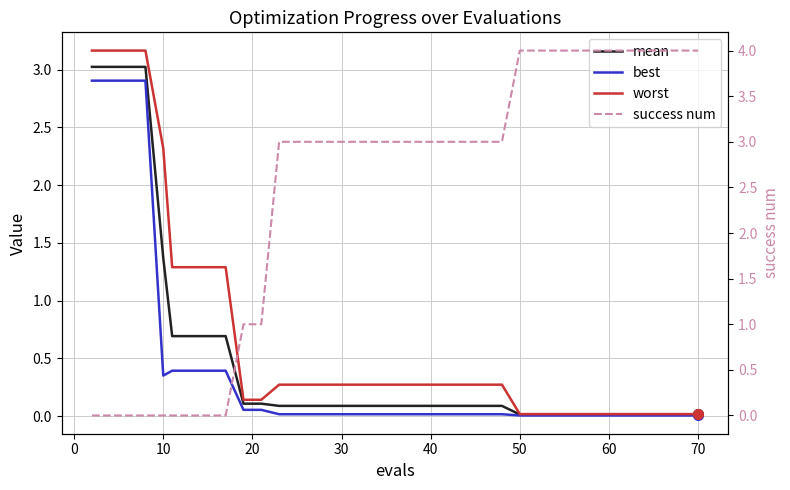

Which series has the largest total across all categories?

success num